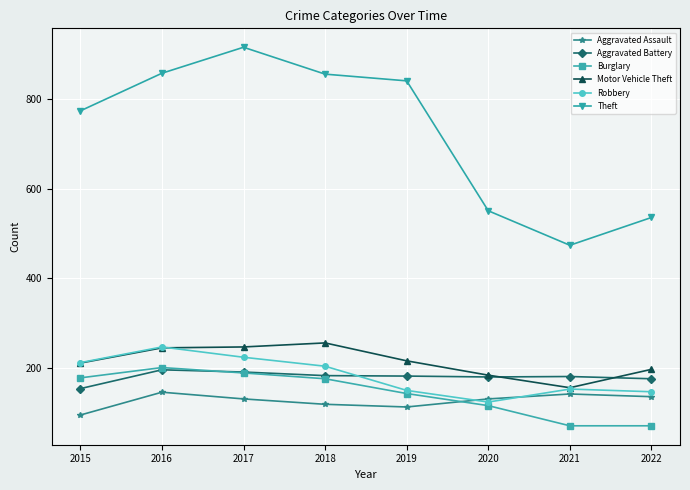

How many values in the Robbery series are below 204?

4